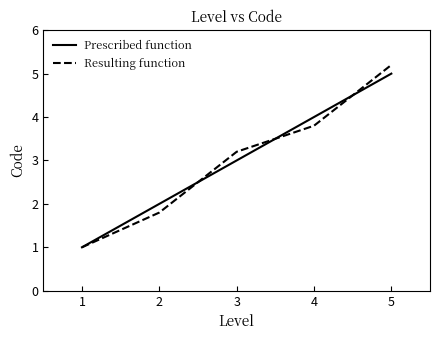

At which label does Resulting function first exceed 3?

3